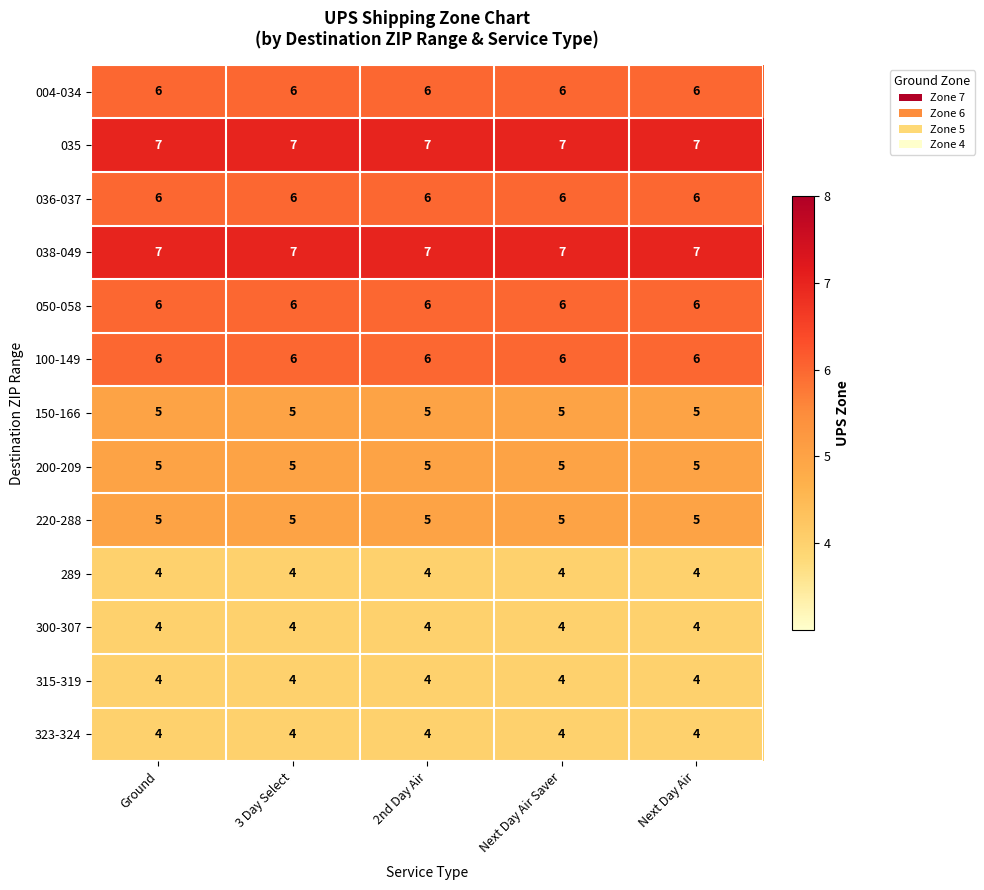

What is the total value across all series at Next Day Air Saver?

69